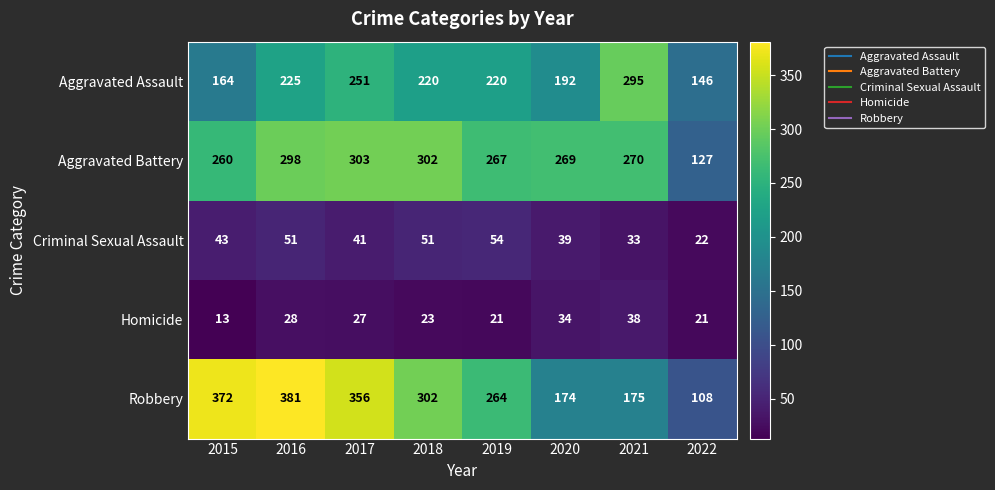

What is the difference between the maximum and minimum values in the Aggravated Battery series?

176